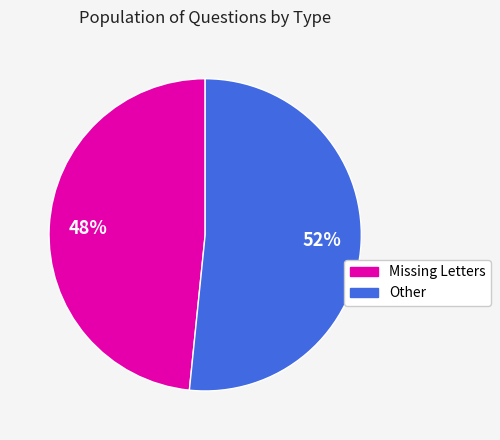

Combined, do Missing Letters and Other account for over 50%?

Yes